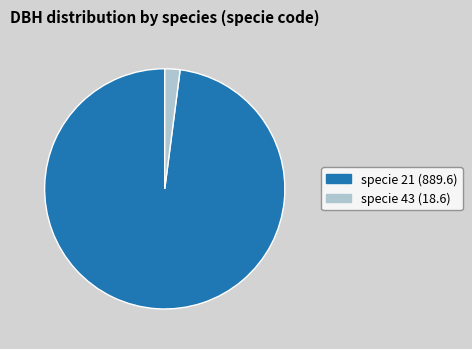

Is there any slice that represents more than half of the pie?

Yes